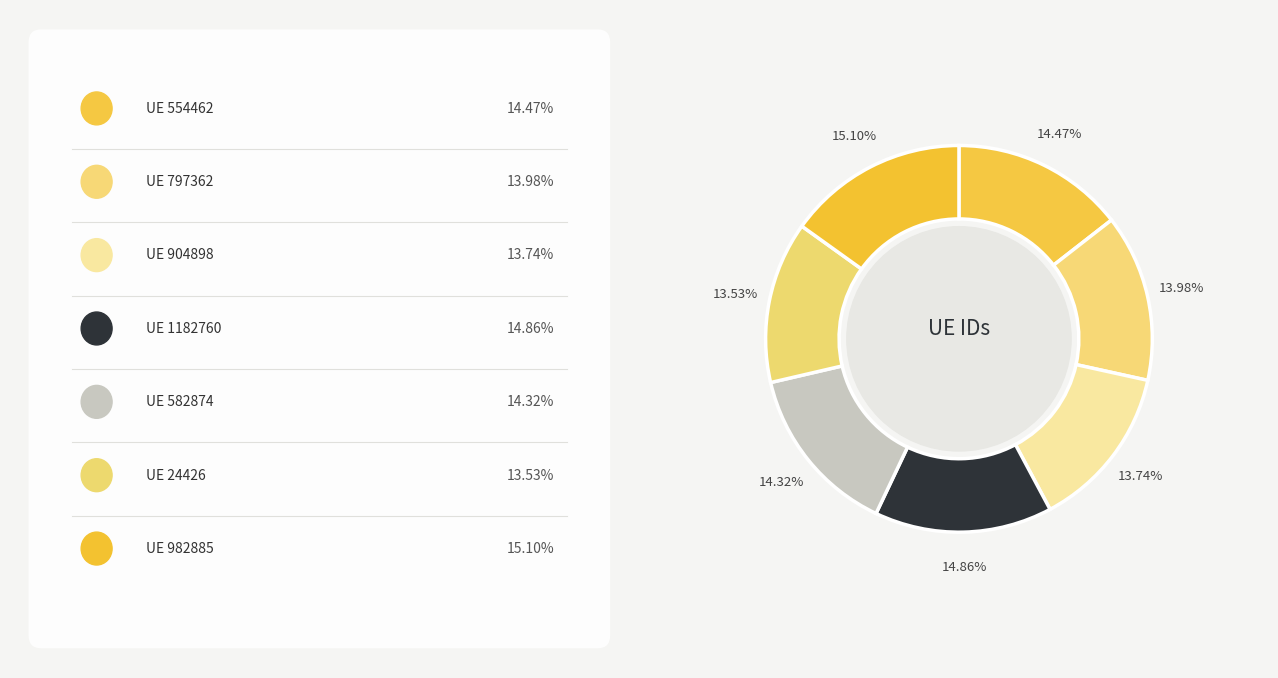

How many segments does this pie chart have?

7